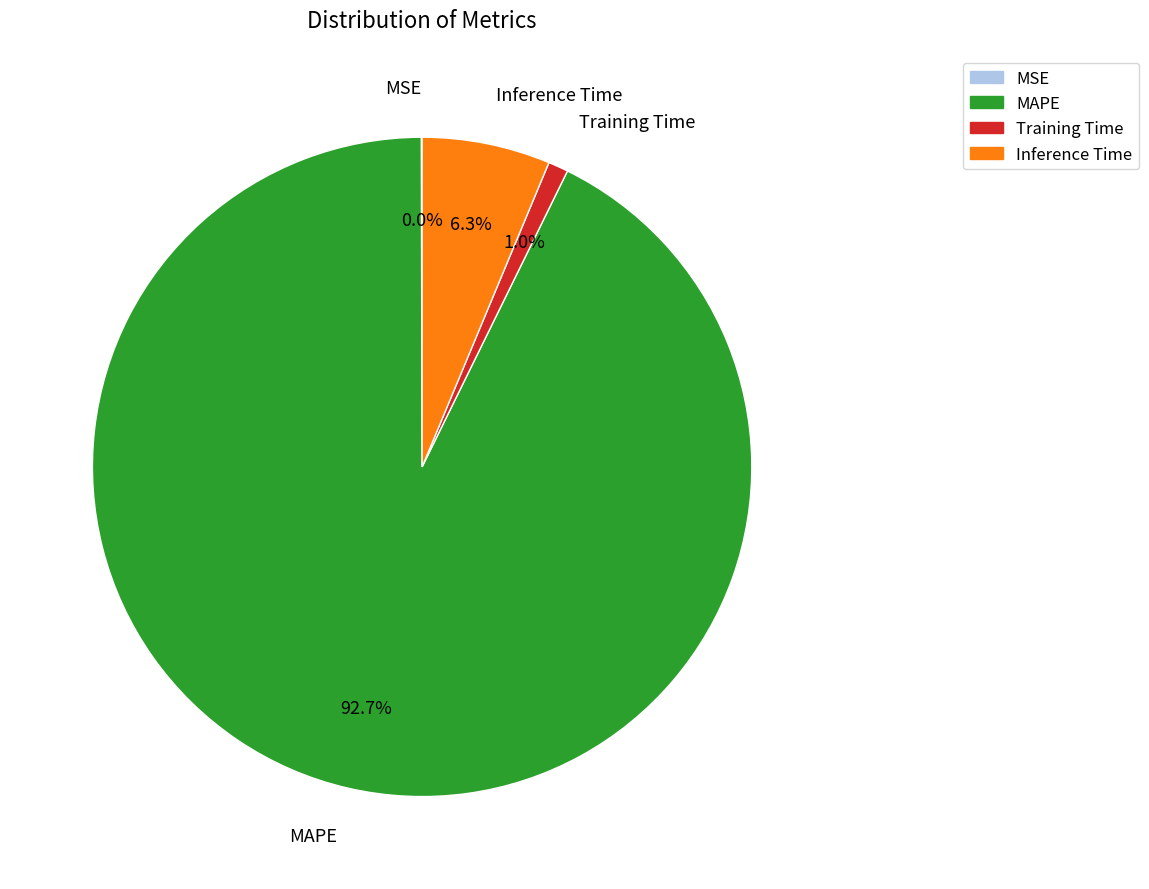

Which has a higher value, MAPE or Inference Time?

MAPE